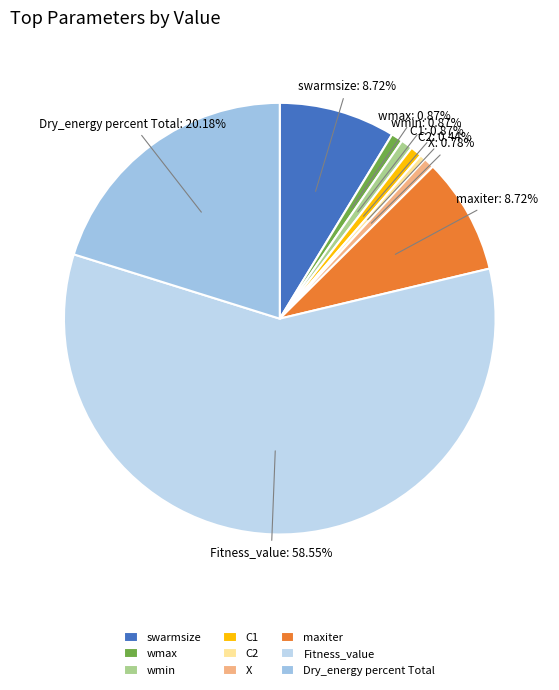

Is X the majority of the pie?

No